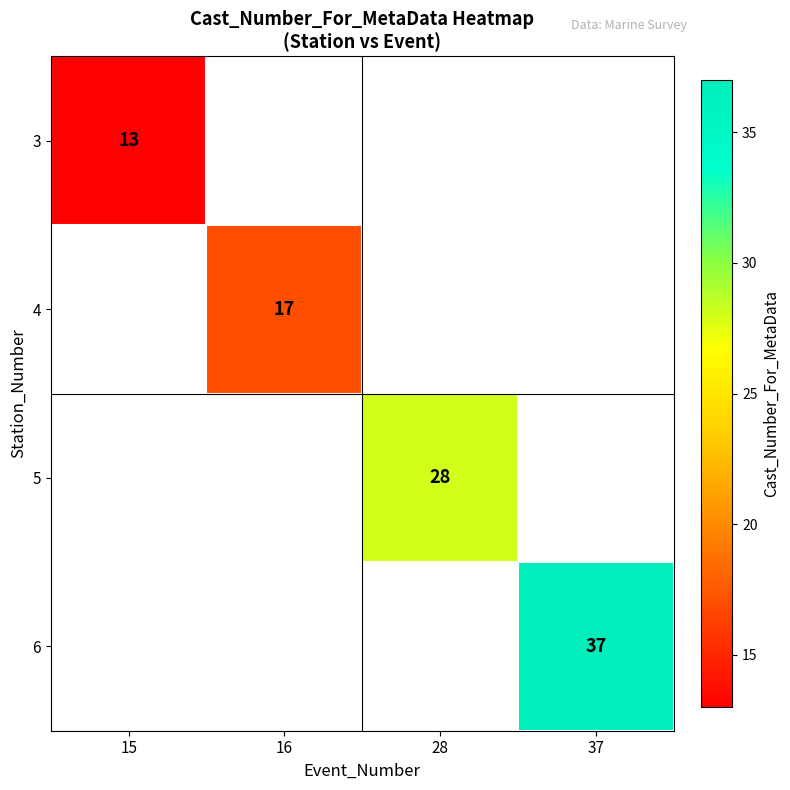

The 4 series shows 17 at 16. True or false?

True